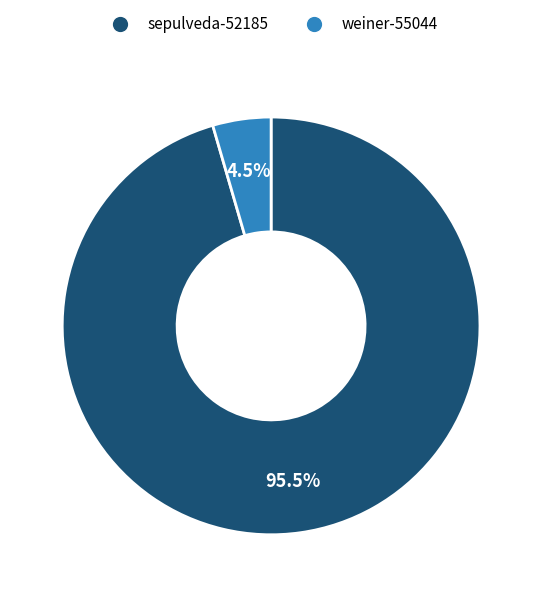

Is it true that sepulveda-52185 is 87% of the pie?

False